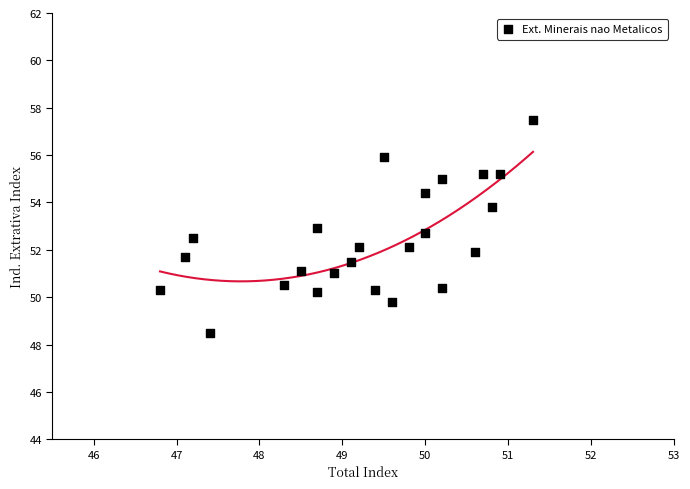

What is the range of Y values (max minus min)?

9.0